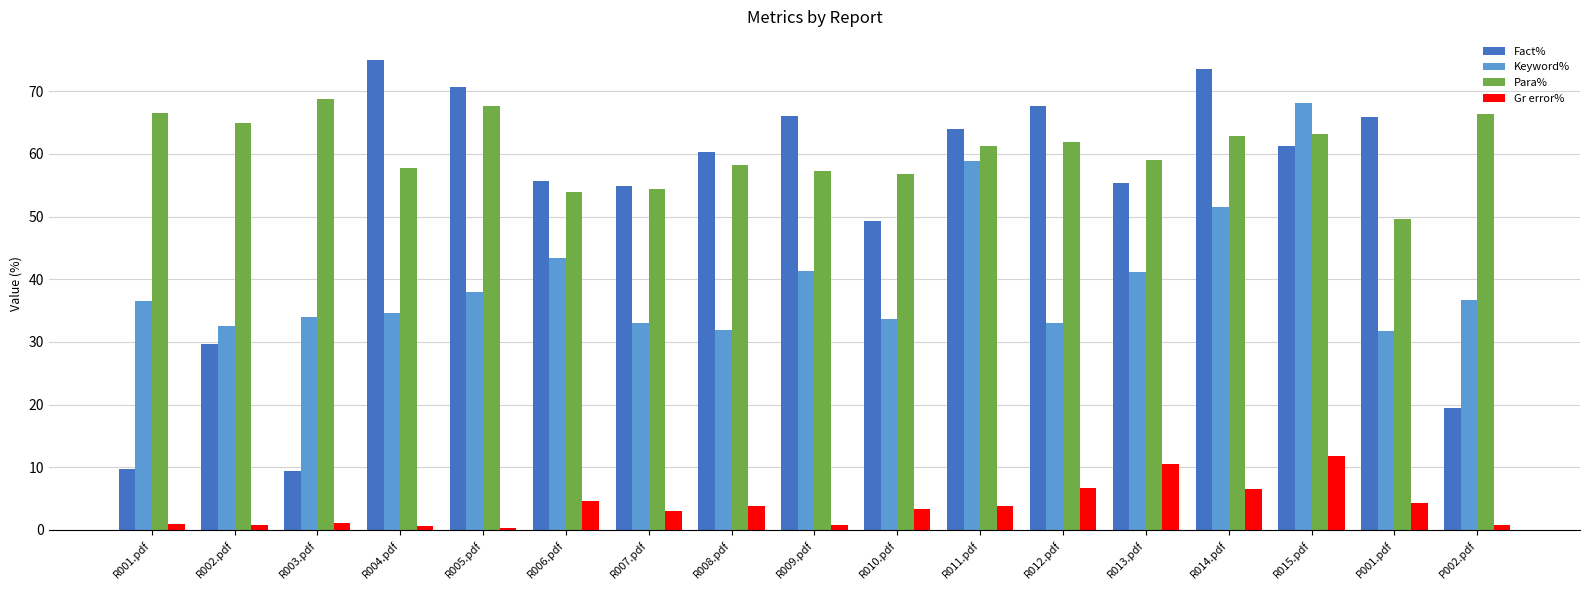

What is the total value across all series at R004.pdf?

167.9